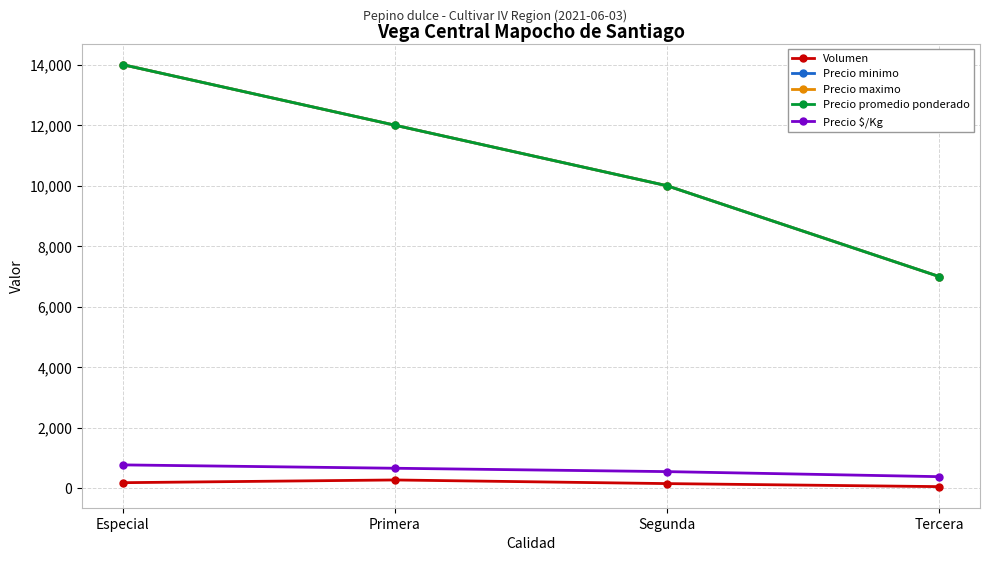

Does the chart have visible grid lines?

Yes